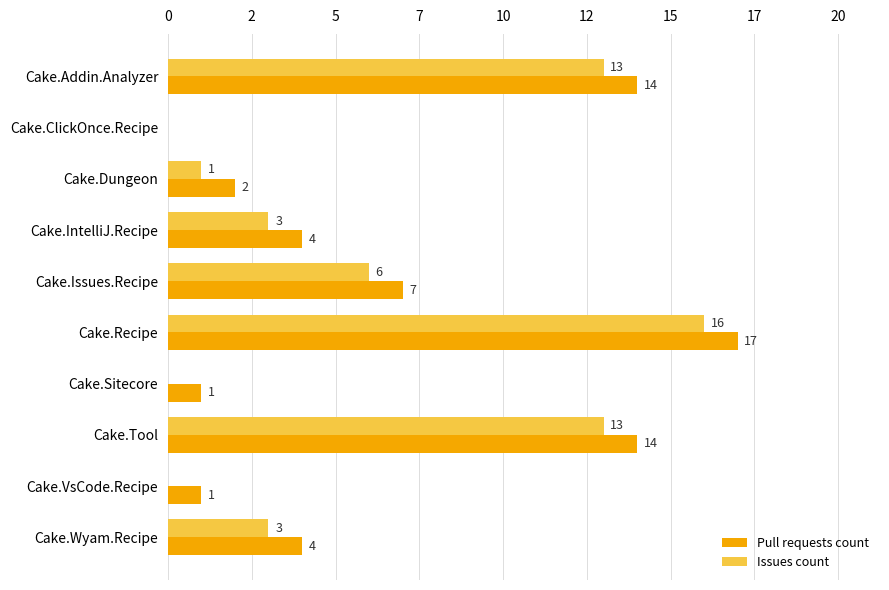

At how many categories does at least one series exceed 1?

7